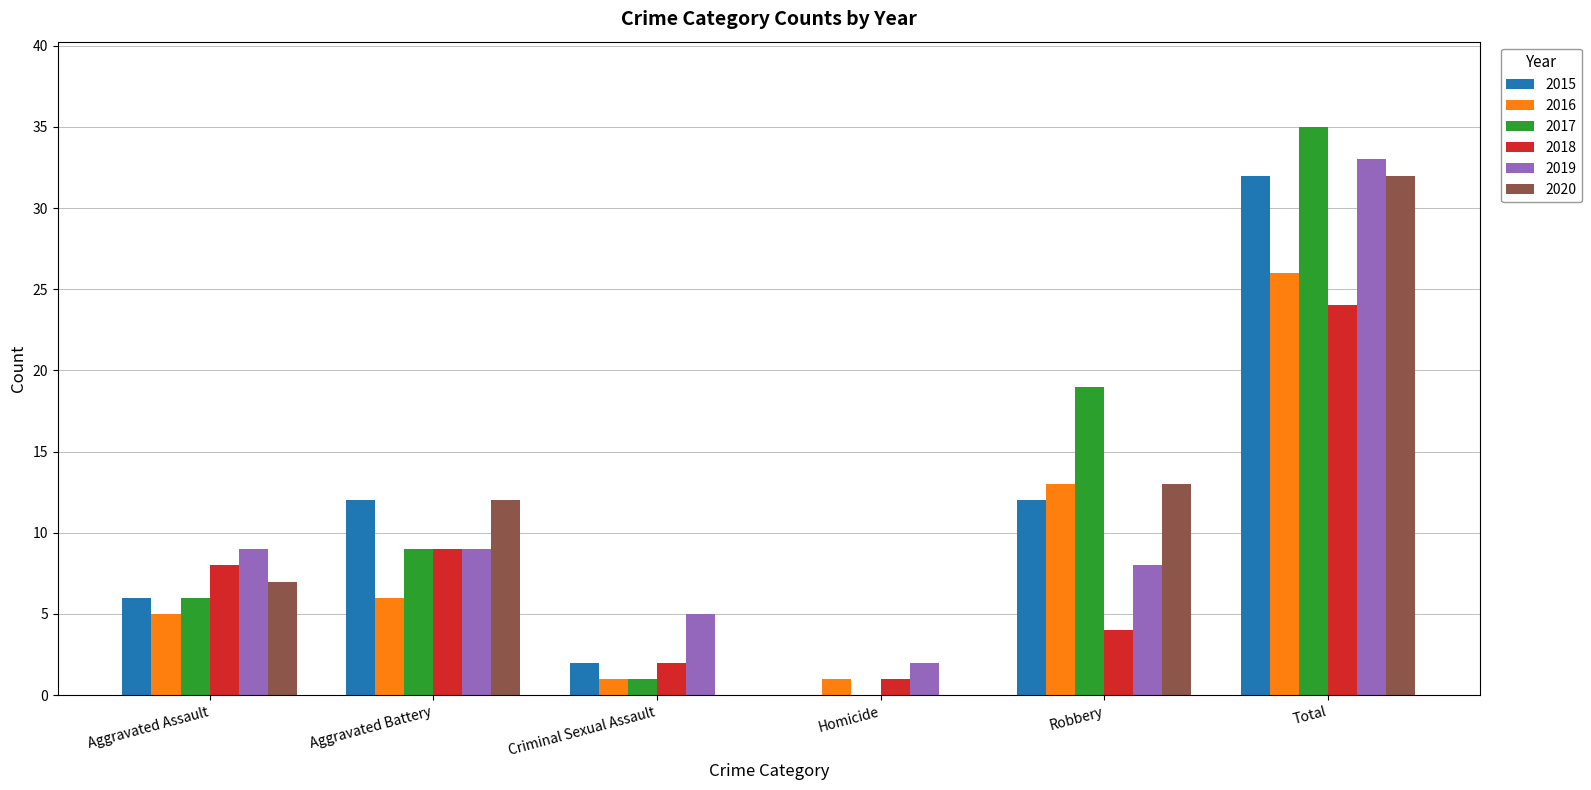

What is the difference between the 2020 values at Total and Aggravated Battery?

20